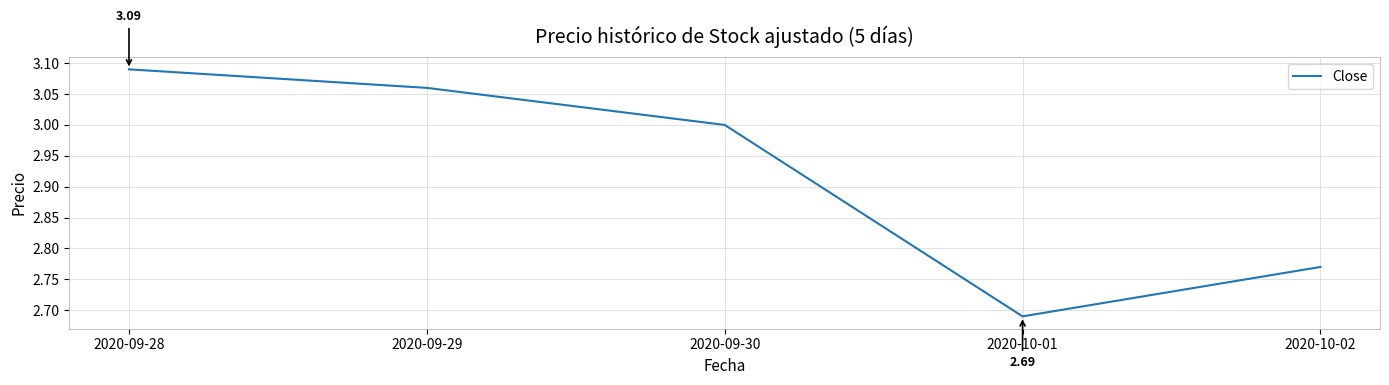

Between 2020-09-30 and 2020-09-28, which is larger?

2020-09-28